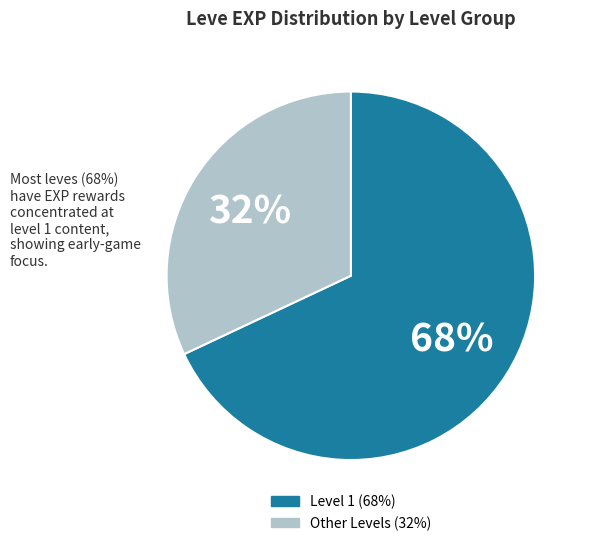

How many slices are in this pie chart?

2